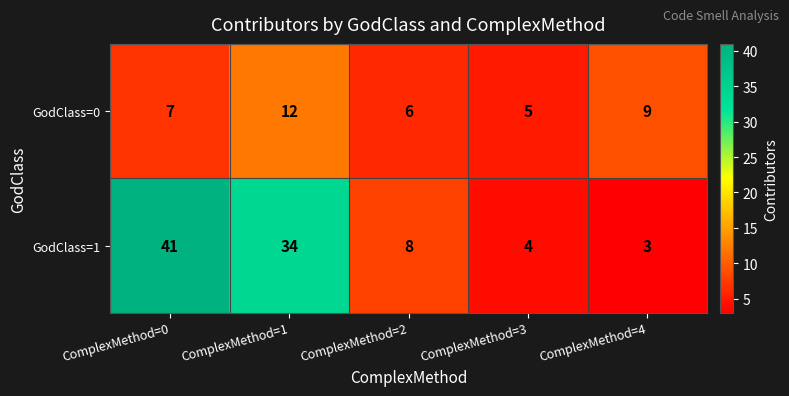

The value of GodClass=1 at ComplexMethod=2 is 8. True or false?

True